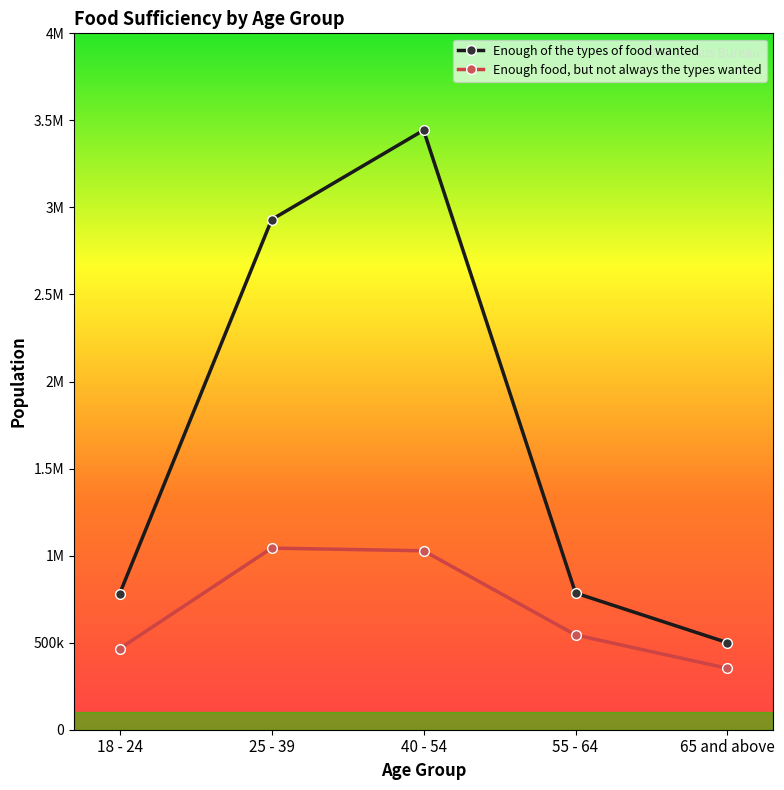

Is this an area chart (filled region under the line)?

No